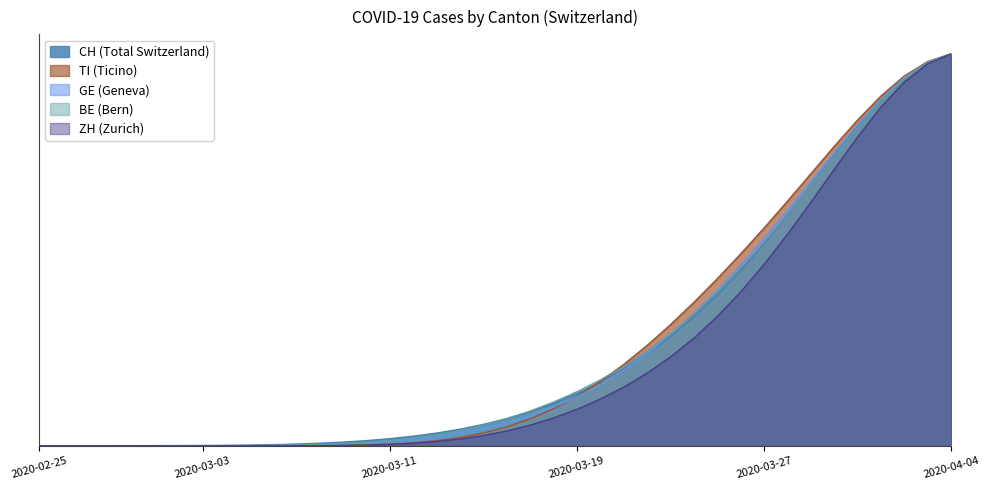

What is the difference between the maximum and minimum values in the TI series?

1.0